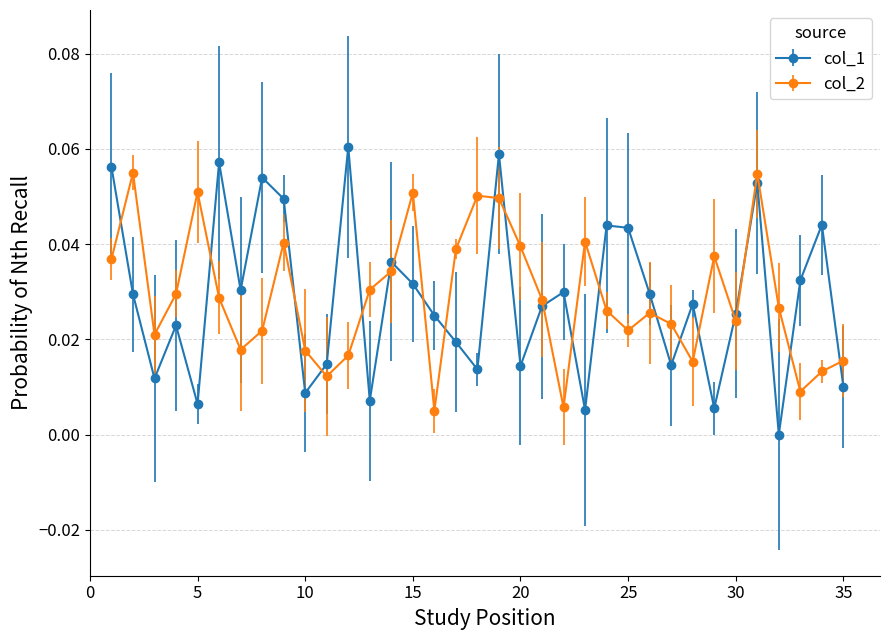

Count the number of data series in this chart.

2